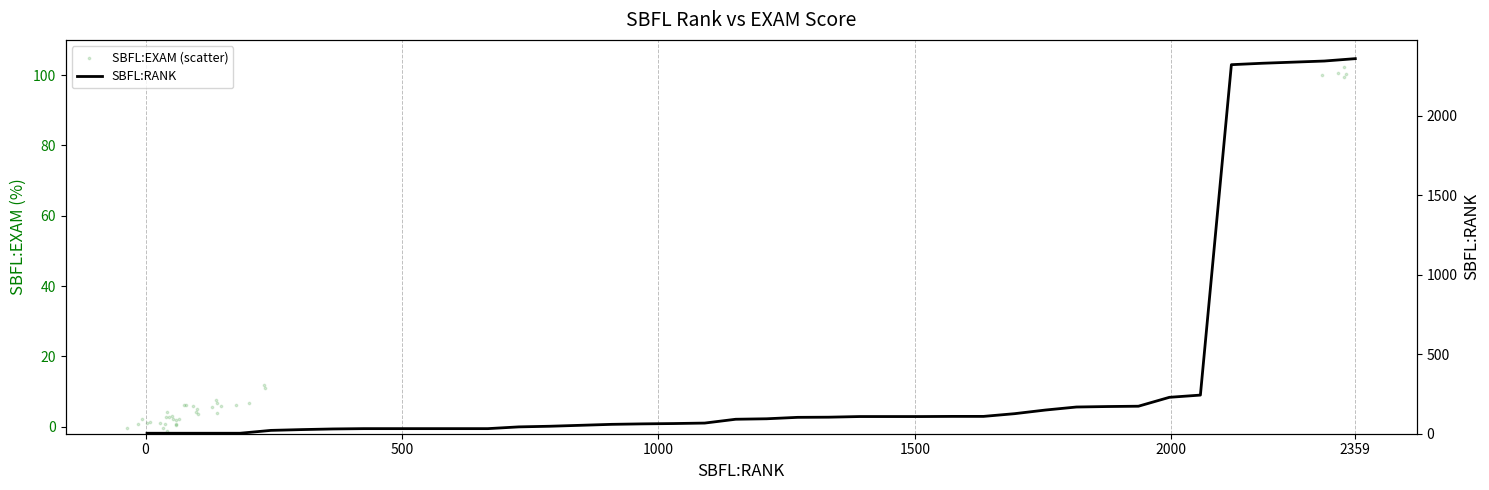

Which series has the widest spread of Y values?

SBFL:RANK